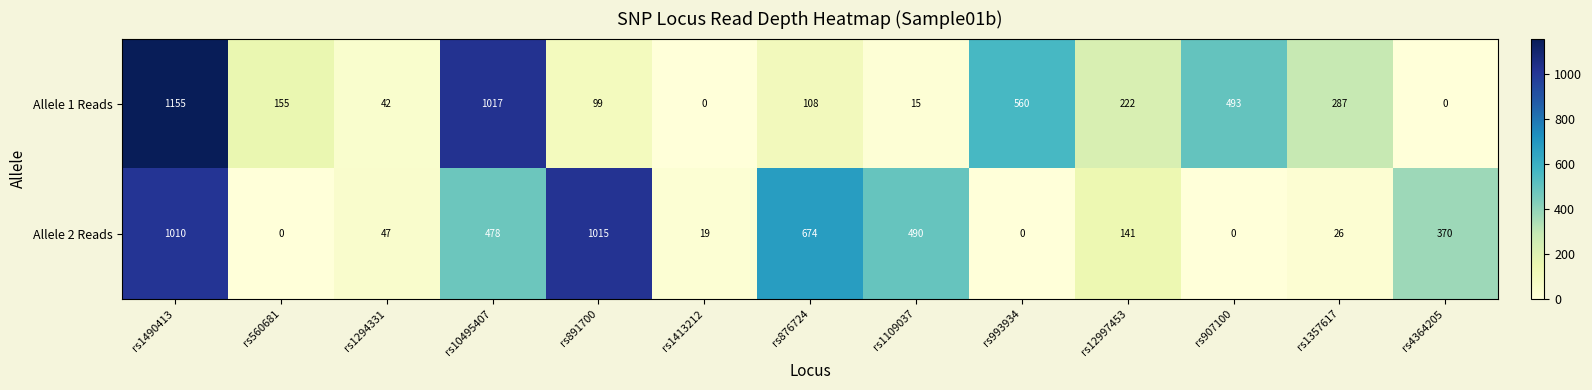

What is the sum of all Allele 2 Reads values?

4270